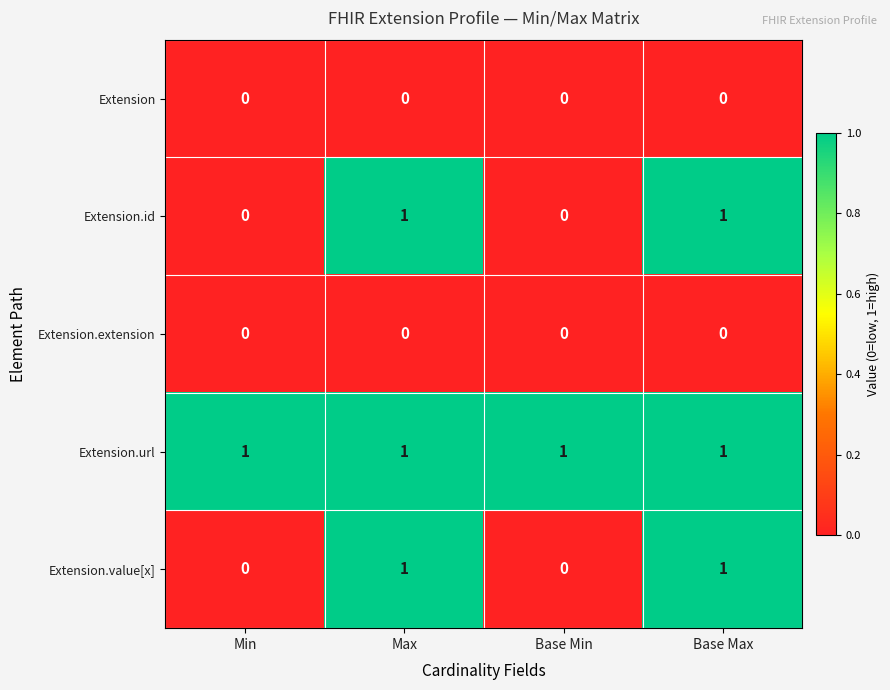

What is the difference between the highest and lowest values at Min?

1